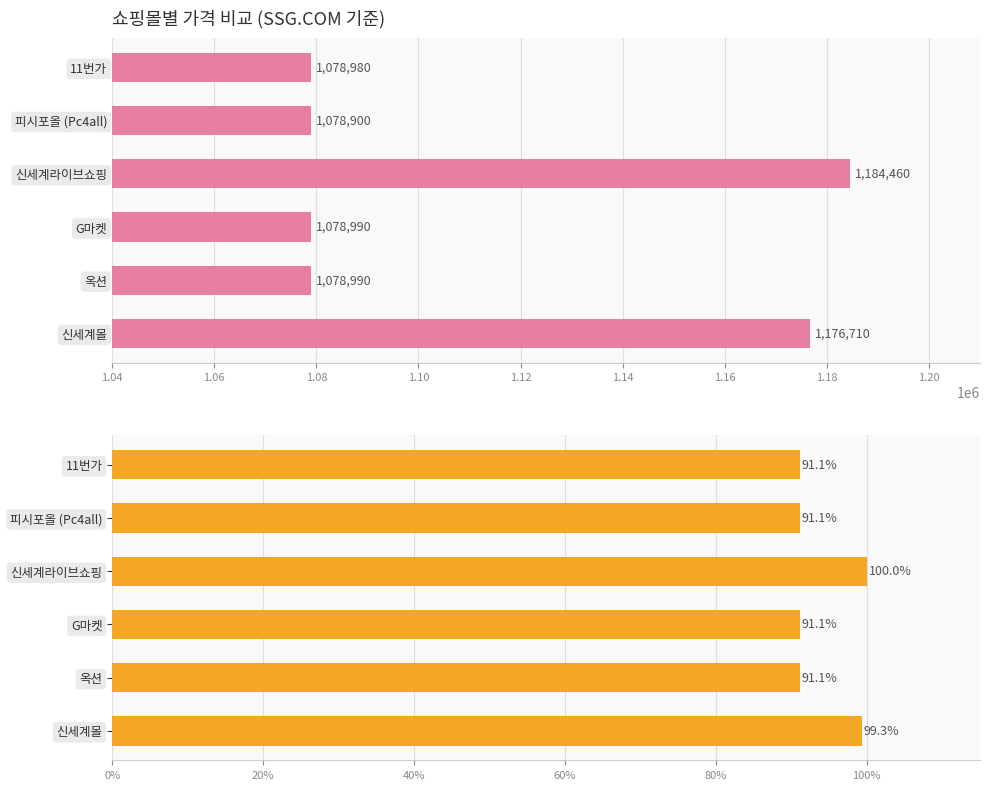

Count the number of categories in the chart.

6